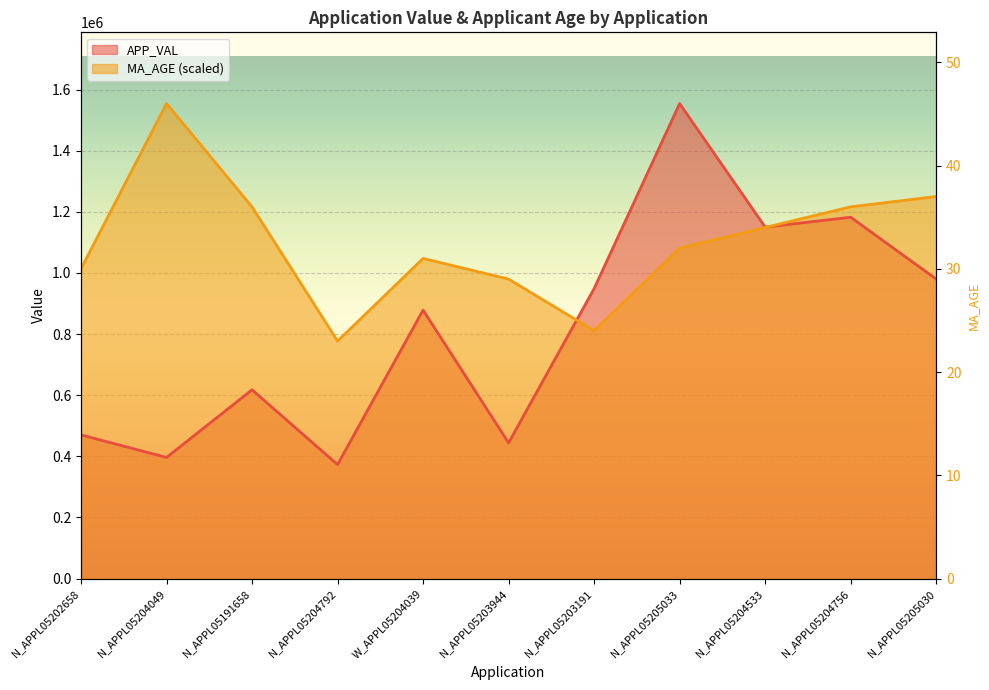

The APP_VAL series shows 979848.0 at N_APPL05205030. True or false?

True